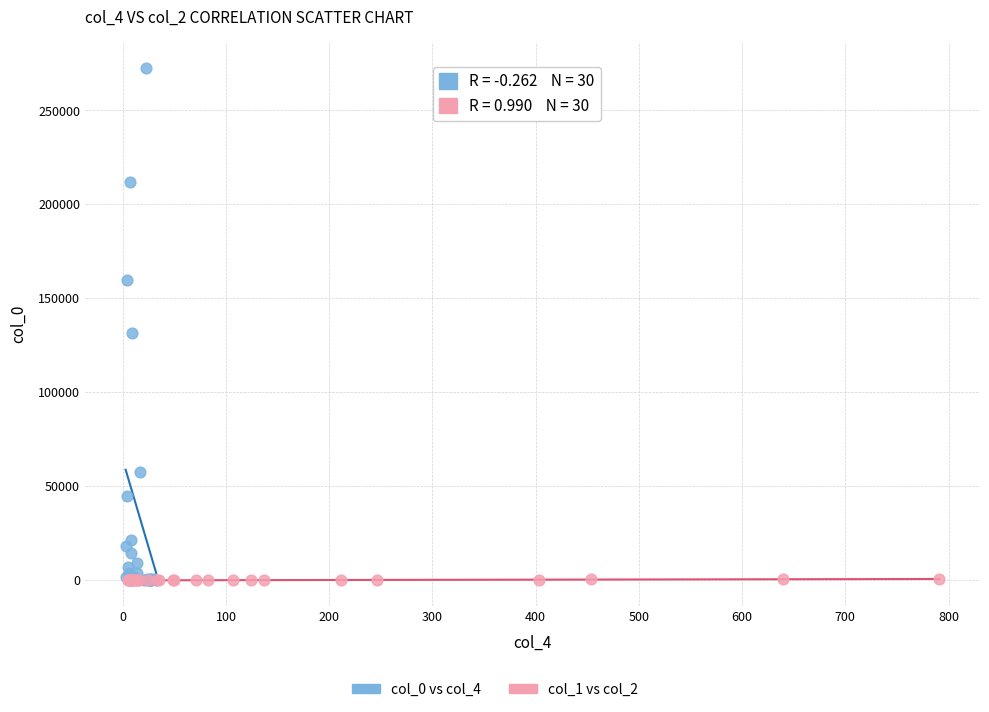

Which series has the widest spread of Y values?

col_0 vs col_4